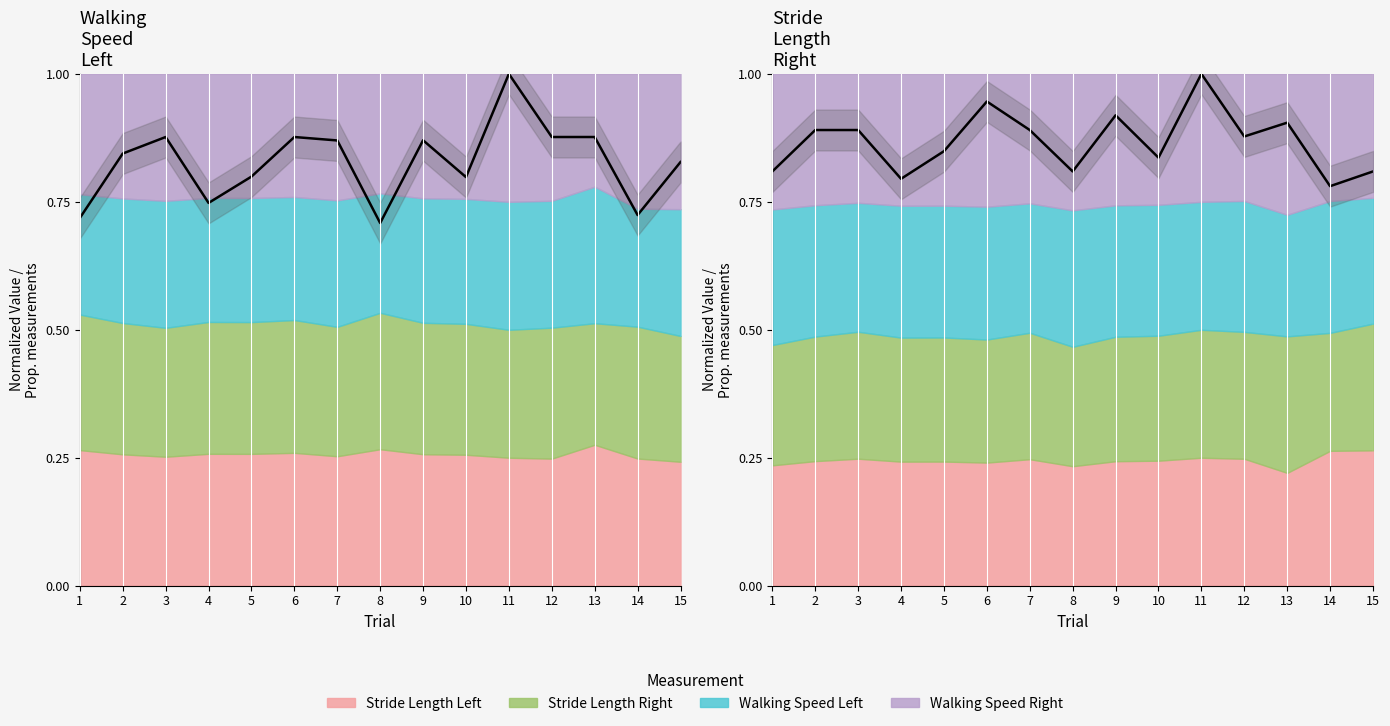

What is the value of the Stride Length Left (norm) point at the 2nd from the left?

0.9